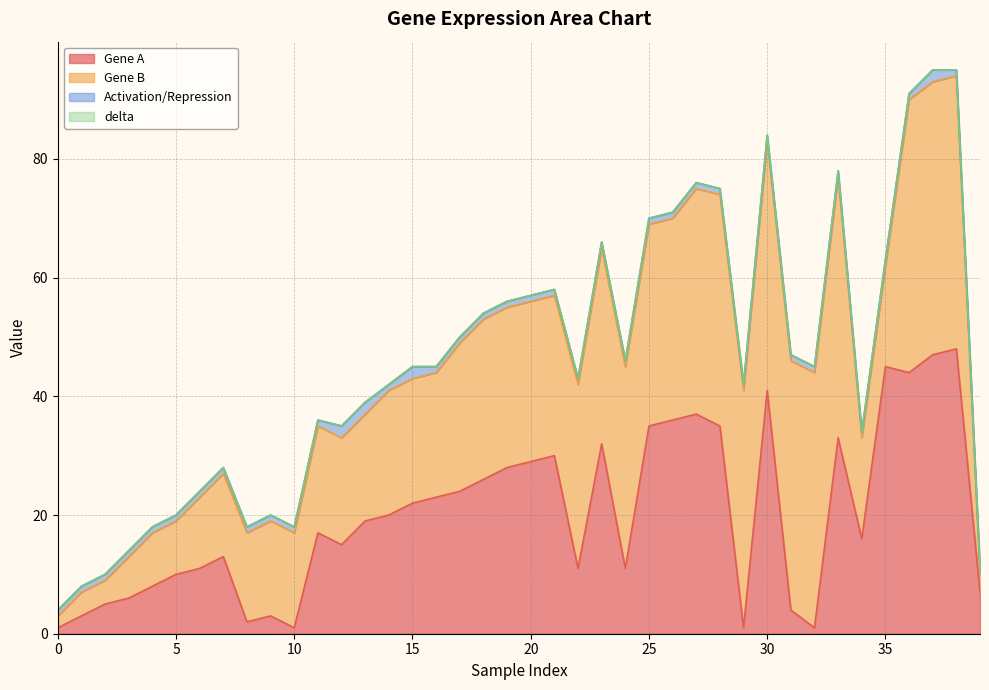

At how many categories does at least one series exceed 24?

21